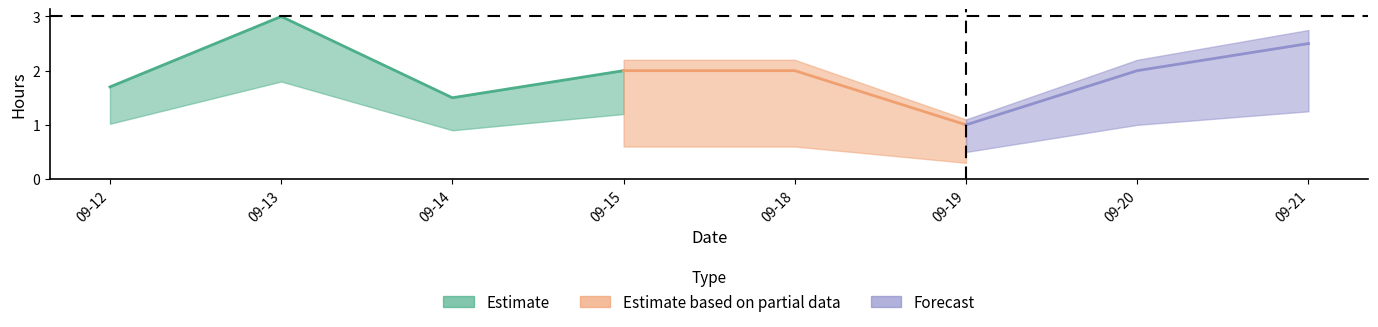

What is the minimum value shown in the chart?

1.0